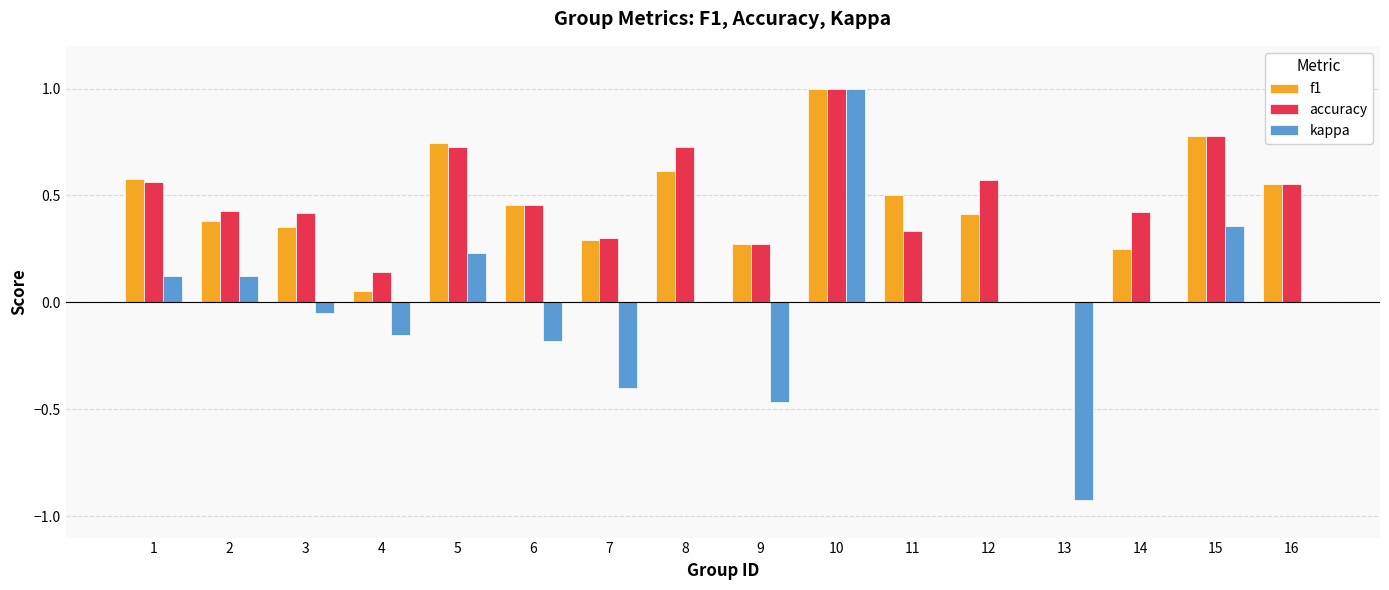

Is it true that accuracy equals 0.2 at 15?

False